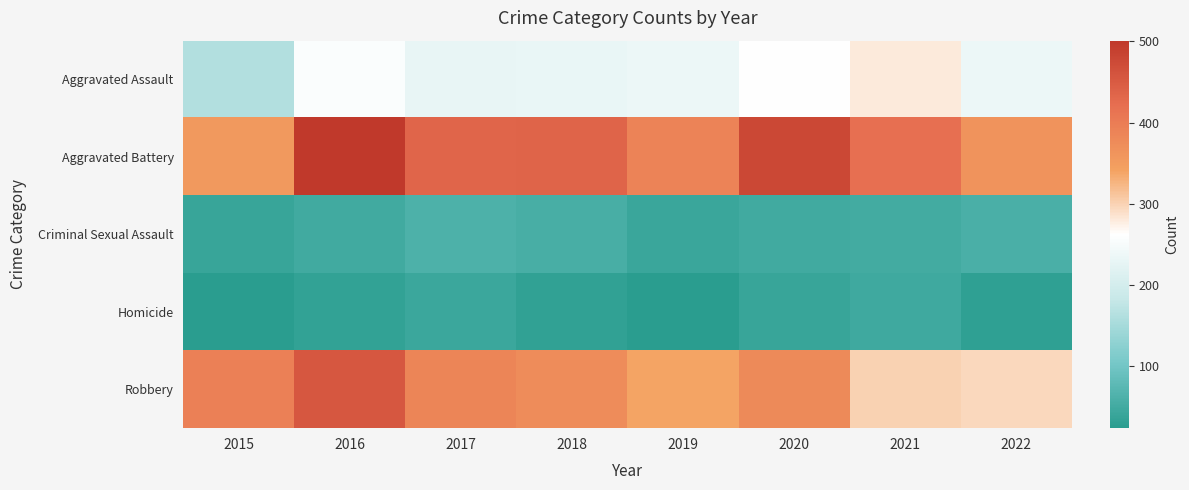

What is the total value across all series at 2020?

1206